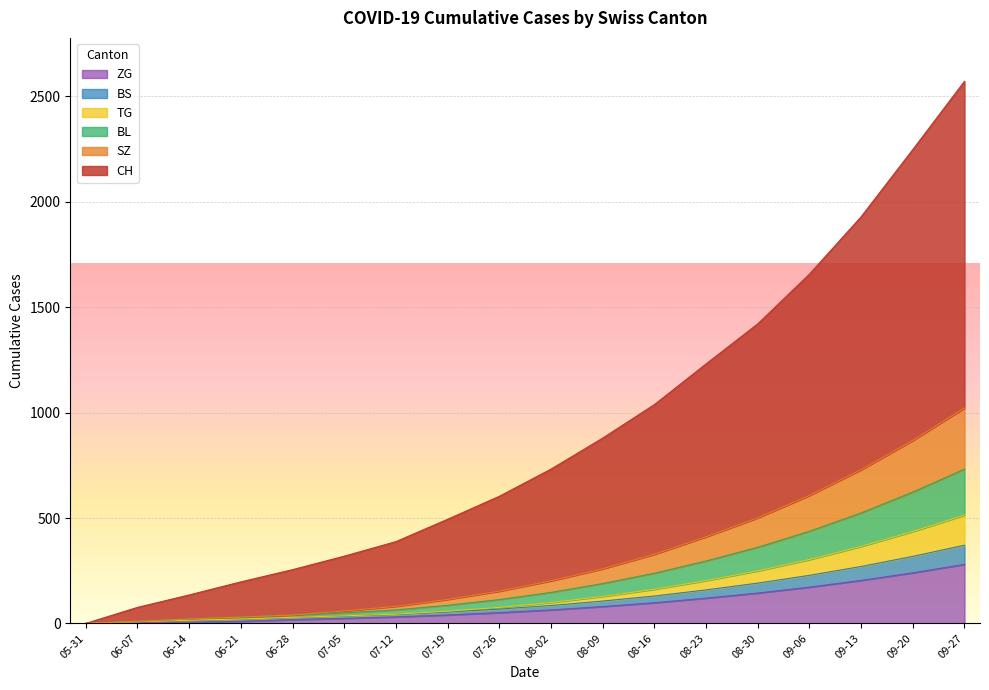

What is the highest value of the ZG series?

280